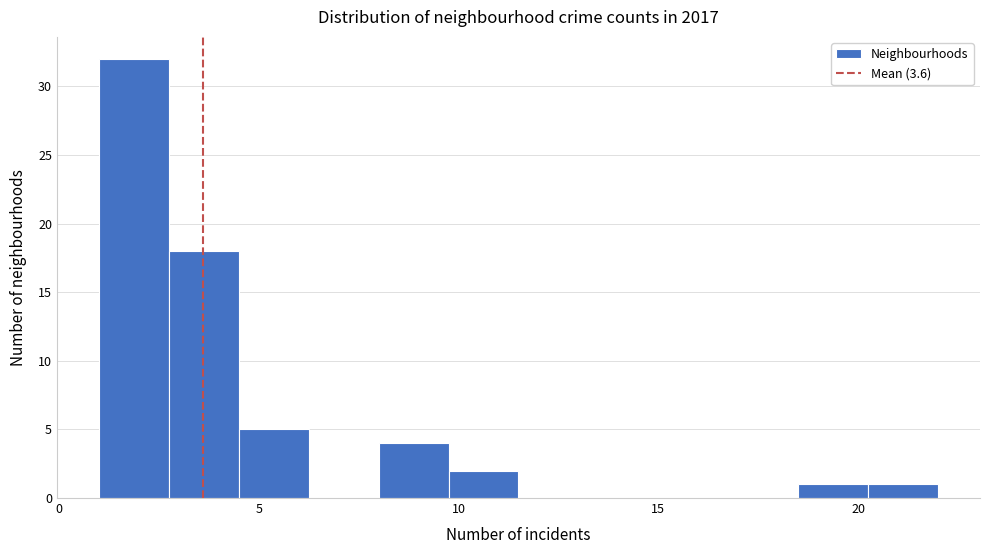

Around what value on the x-axis is the tallest bar? Give the approximate position of its centre, as read against the axis.

2.0